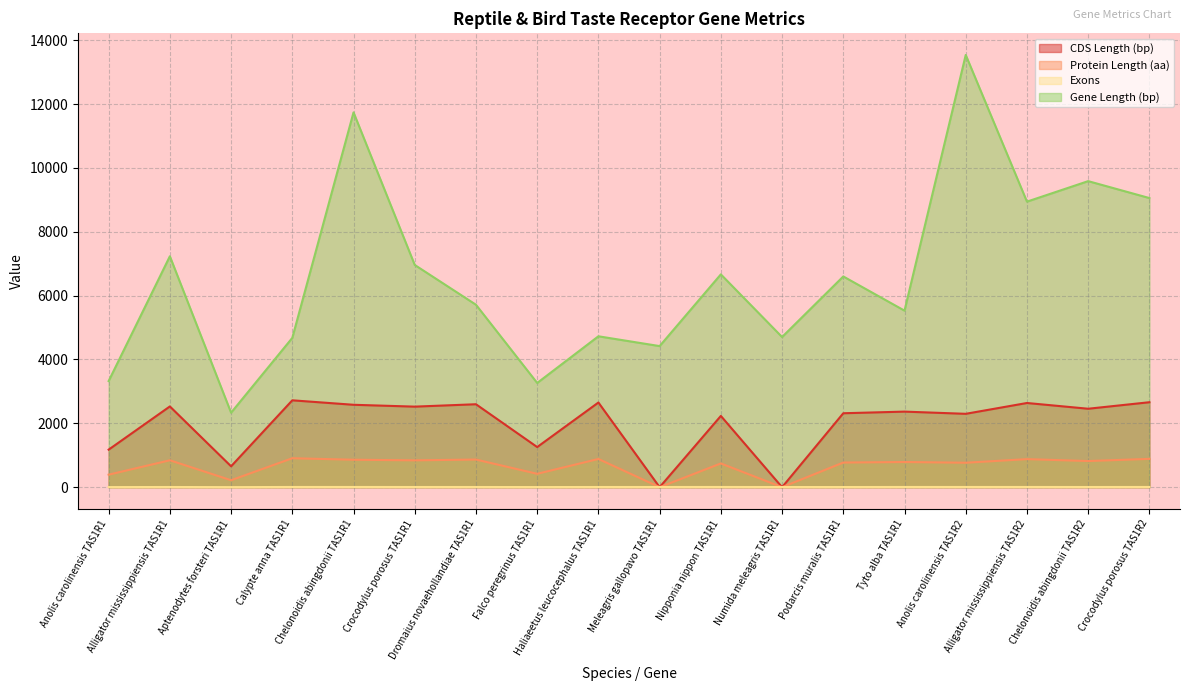

What is the value of the CDS Length (bp) point at the 15th from the left?

2298